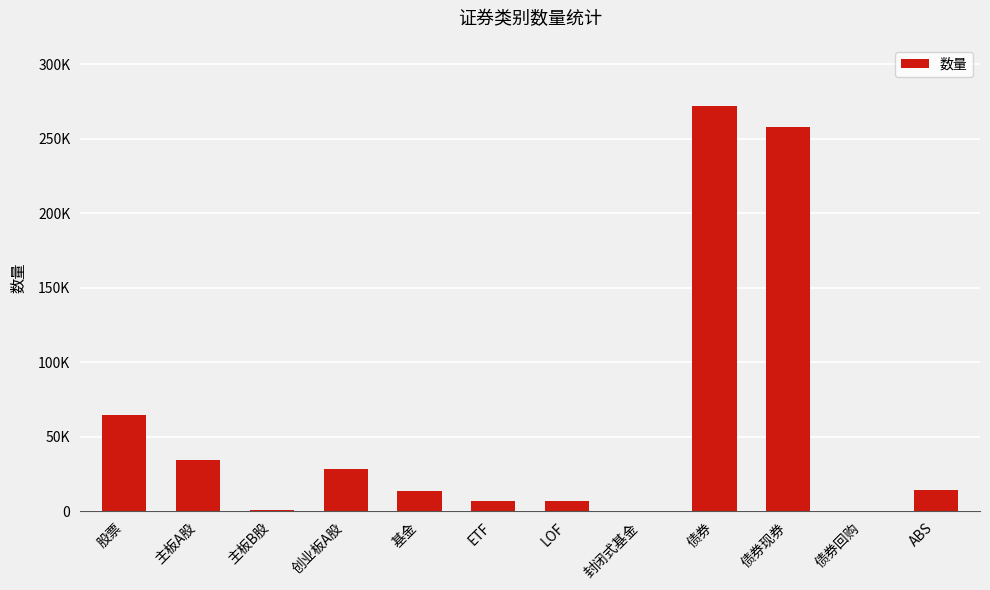

Are the bars horizontal?

No